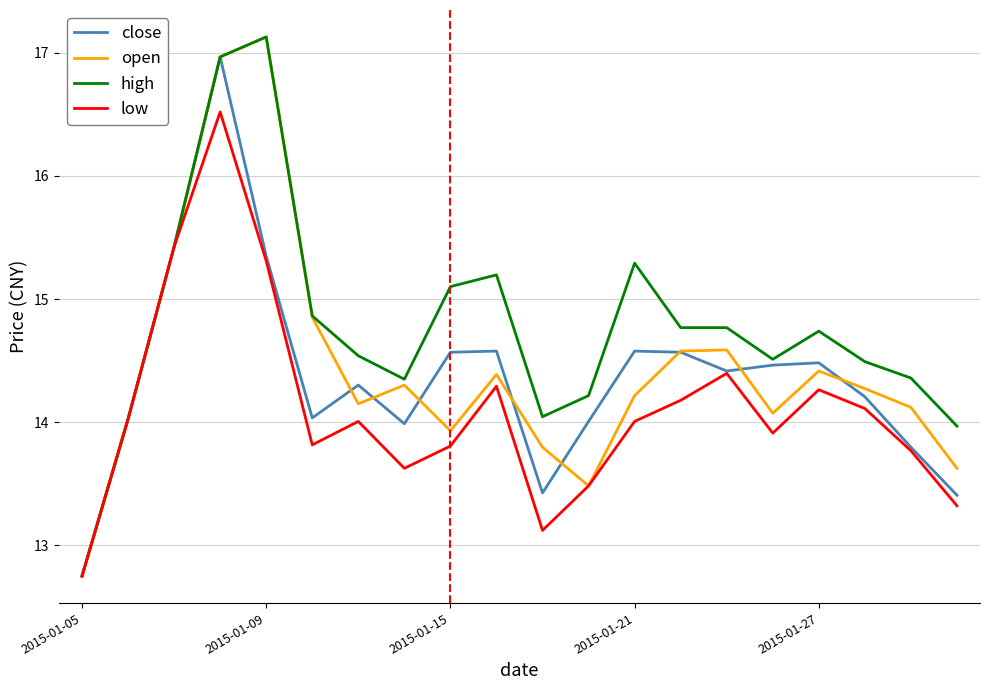

Which series has the largest total across all categories?

high